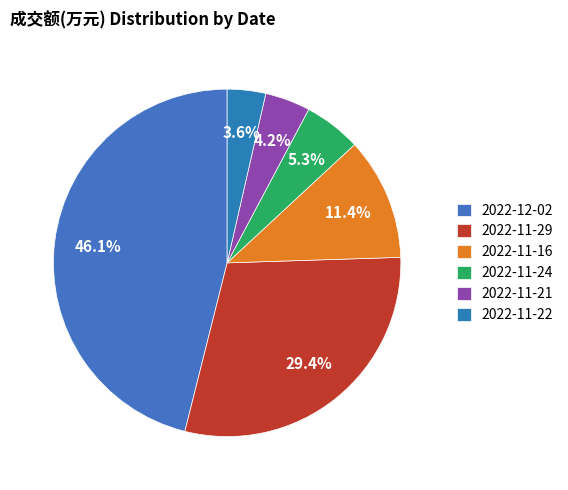

What percentage is the 2022-11-29 slice, to the nearest percent?

29%